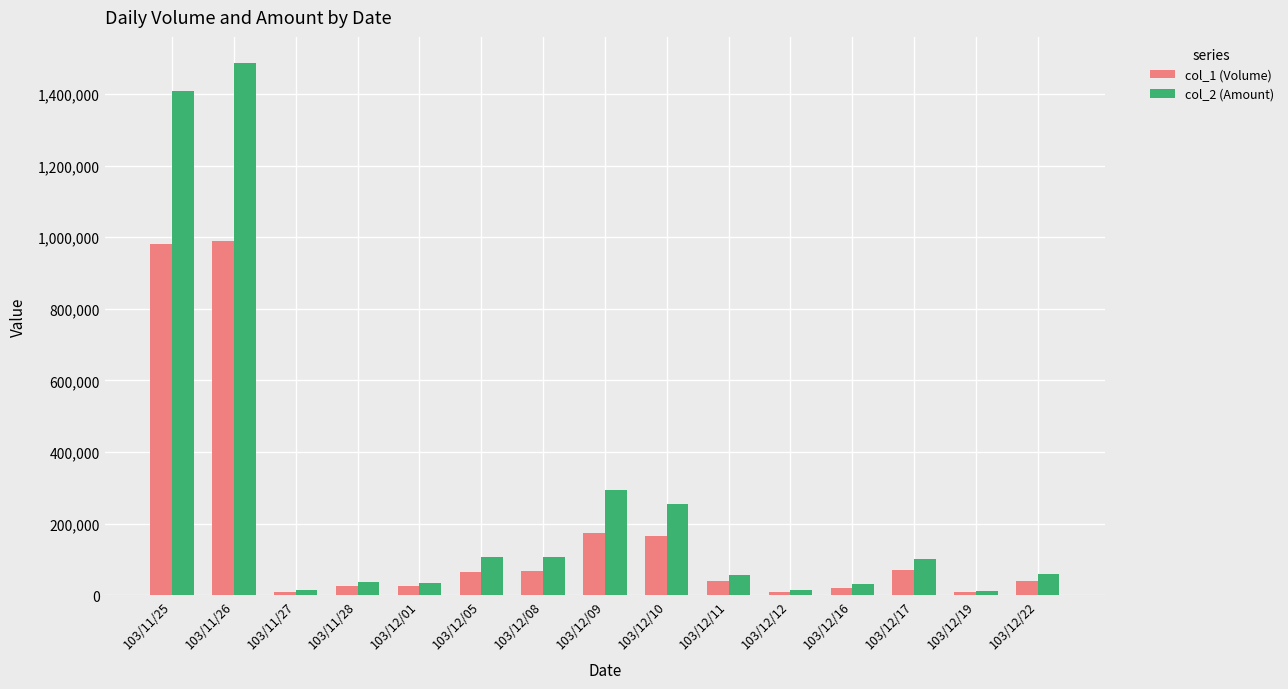

Which series has the largest total across all categories?

col_2 (Amount)